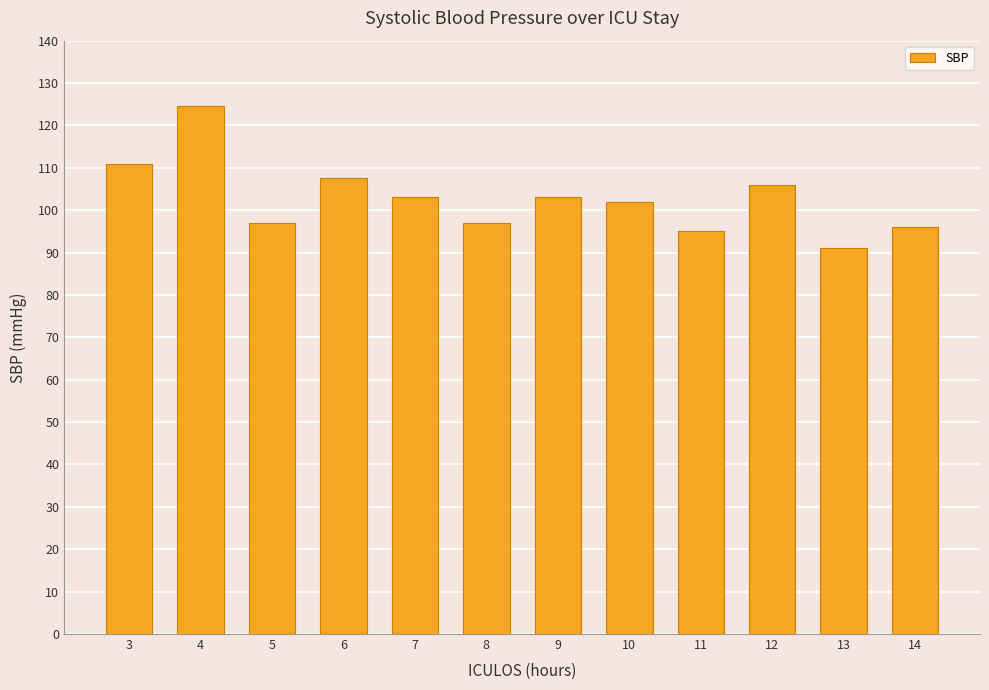

What is the change in value from 3 to 14?

-15.0